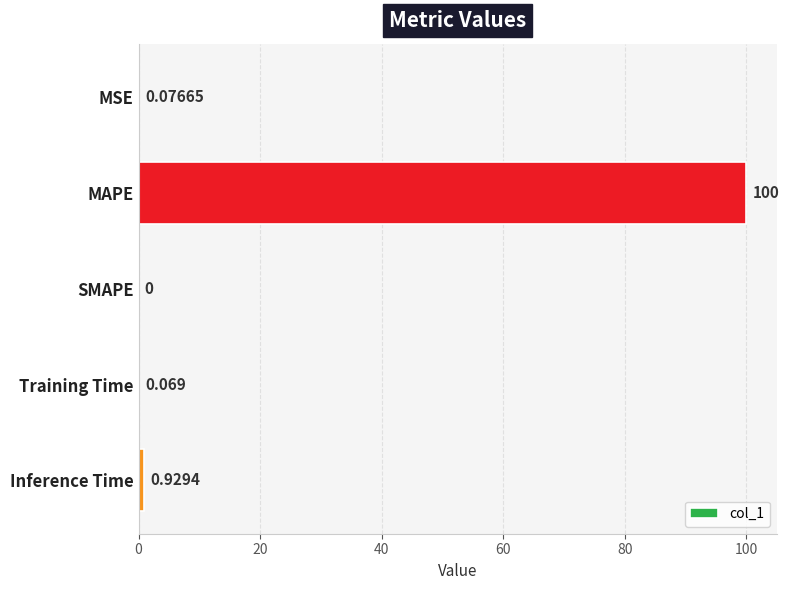

Which has a higher value, SMAPE or MAPE?

MAPE